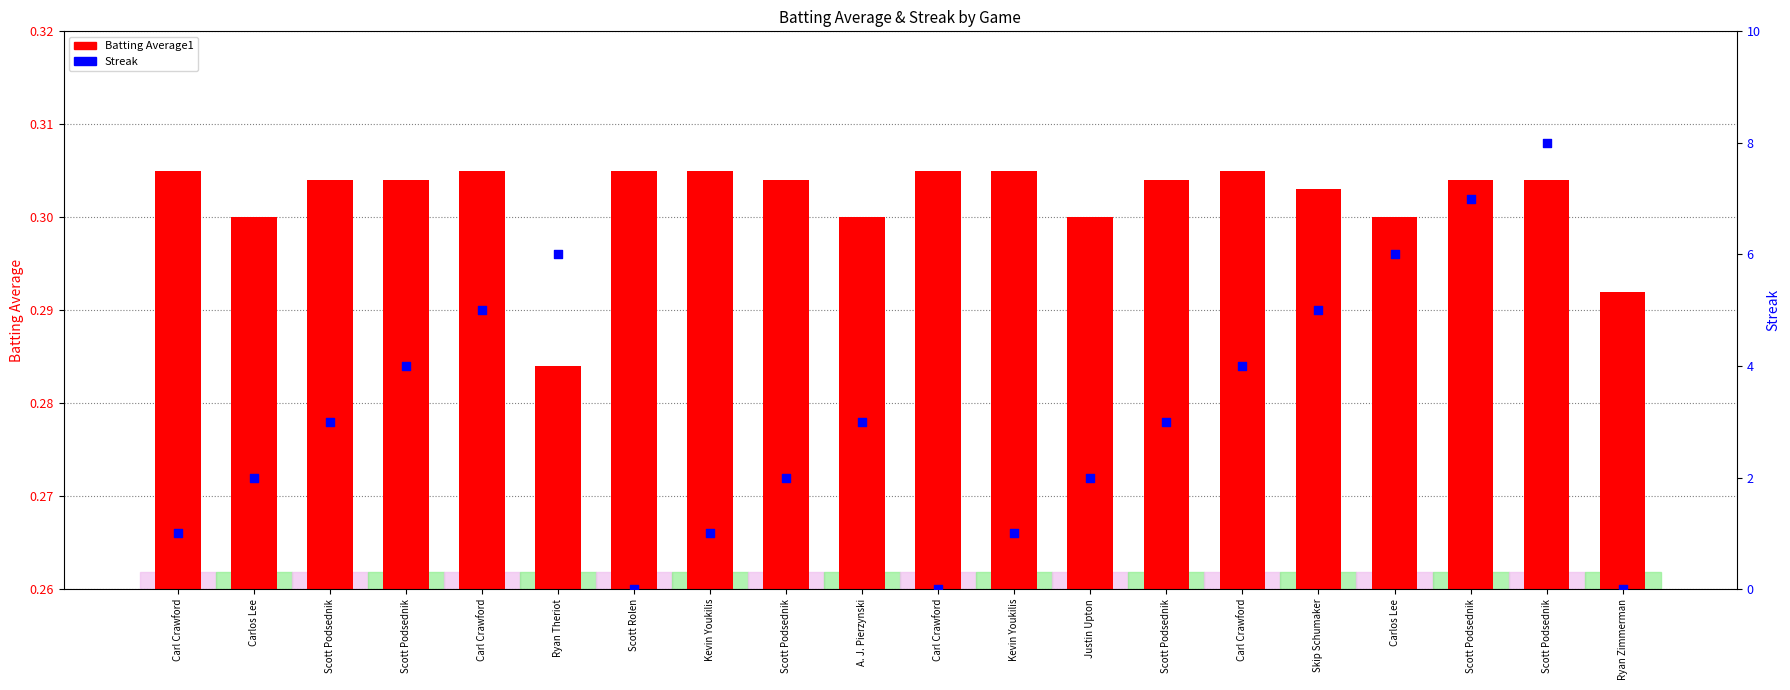

At which category is the sum across all series the highest?

Scott Podsednik